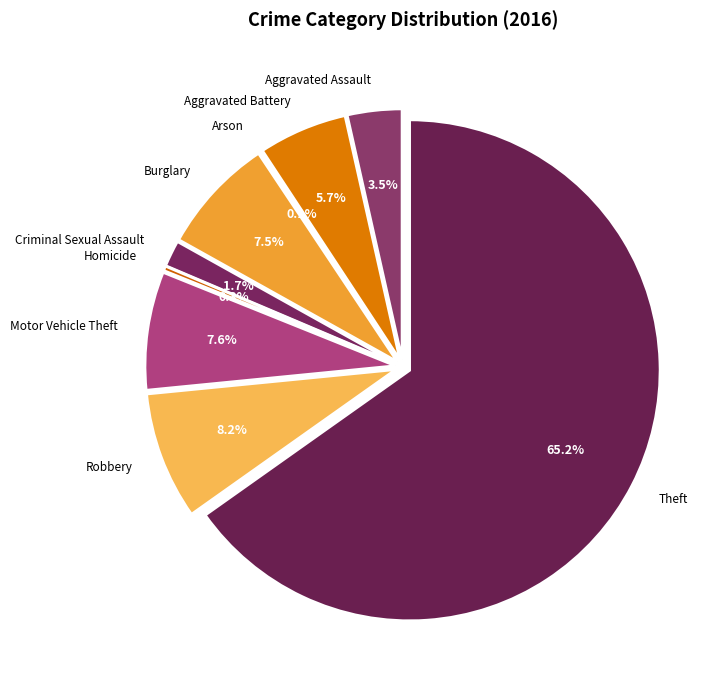

Is the sum of Aggravated Assault and Burglary greater than half?

No